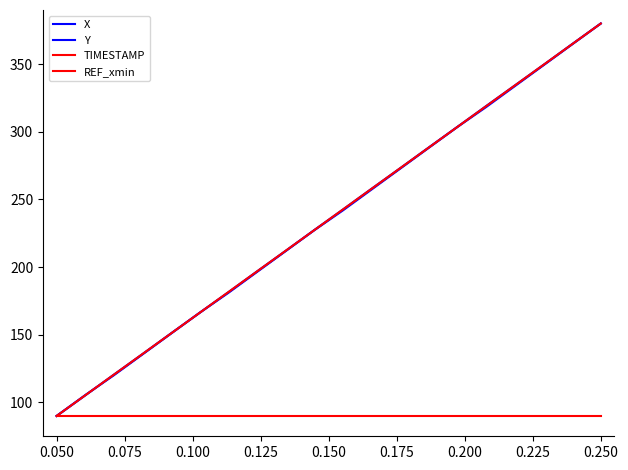

Count the number of data series in this chart.

4